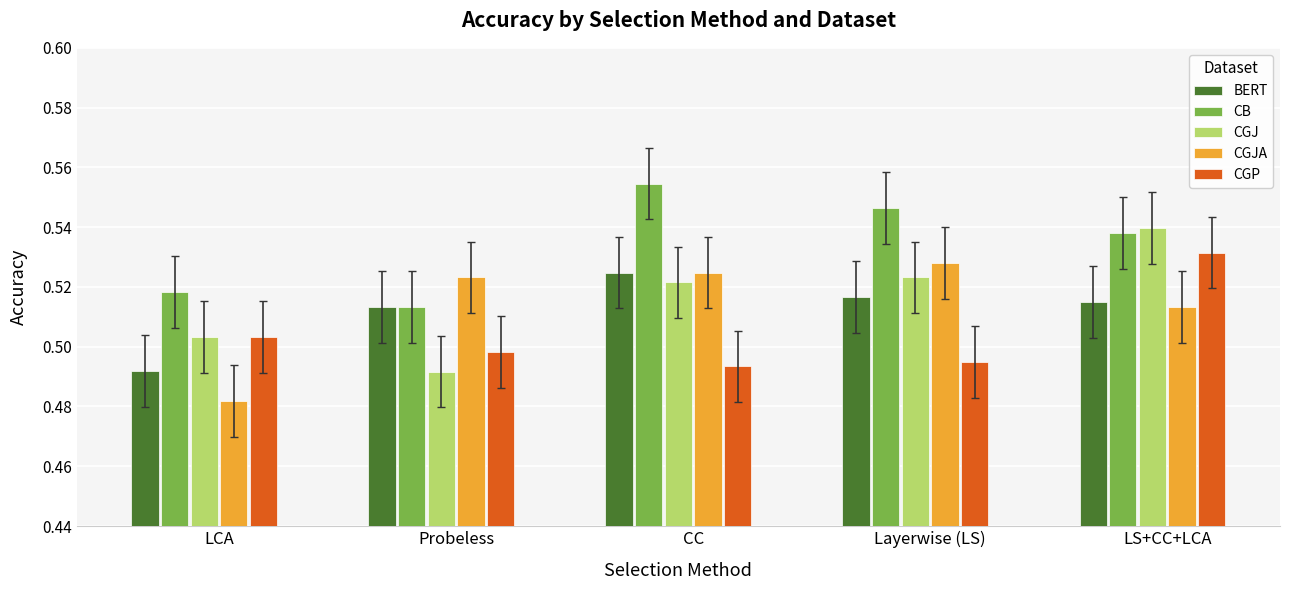

Are the bars horizontal?

No